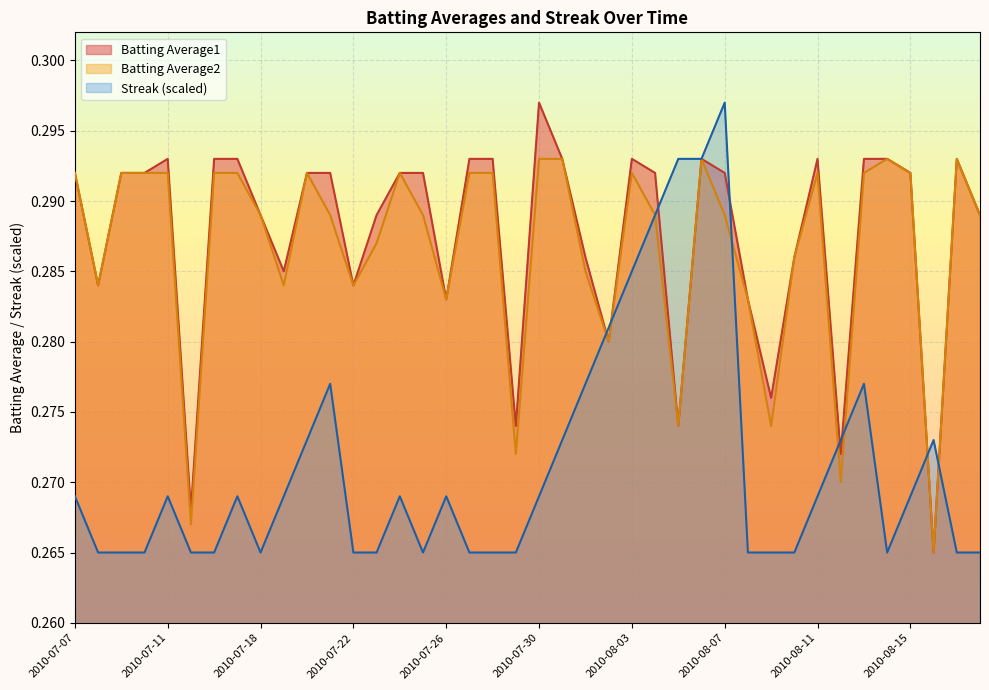

What is the label of the 31st point from the left?

2010-08-09